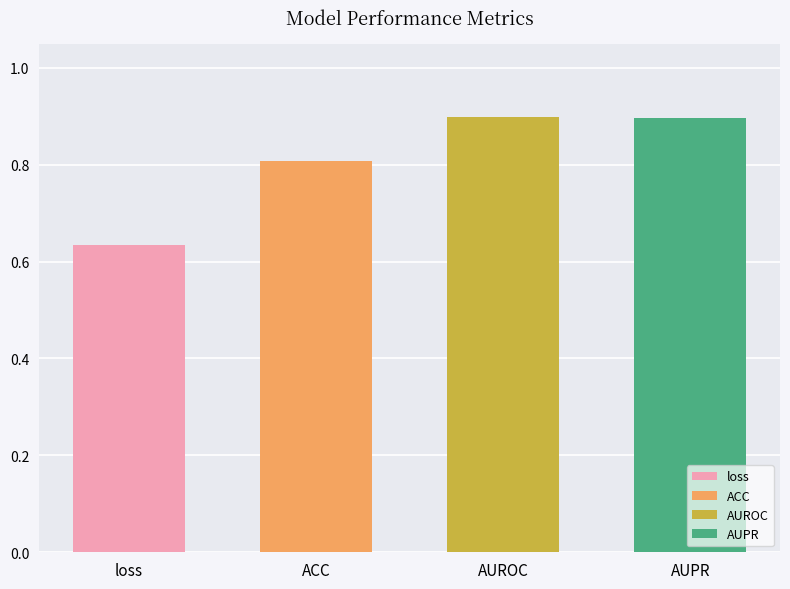

Which category has the lowest value across all series?

loss